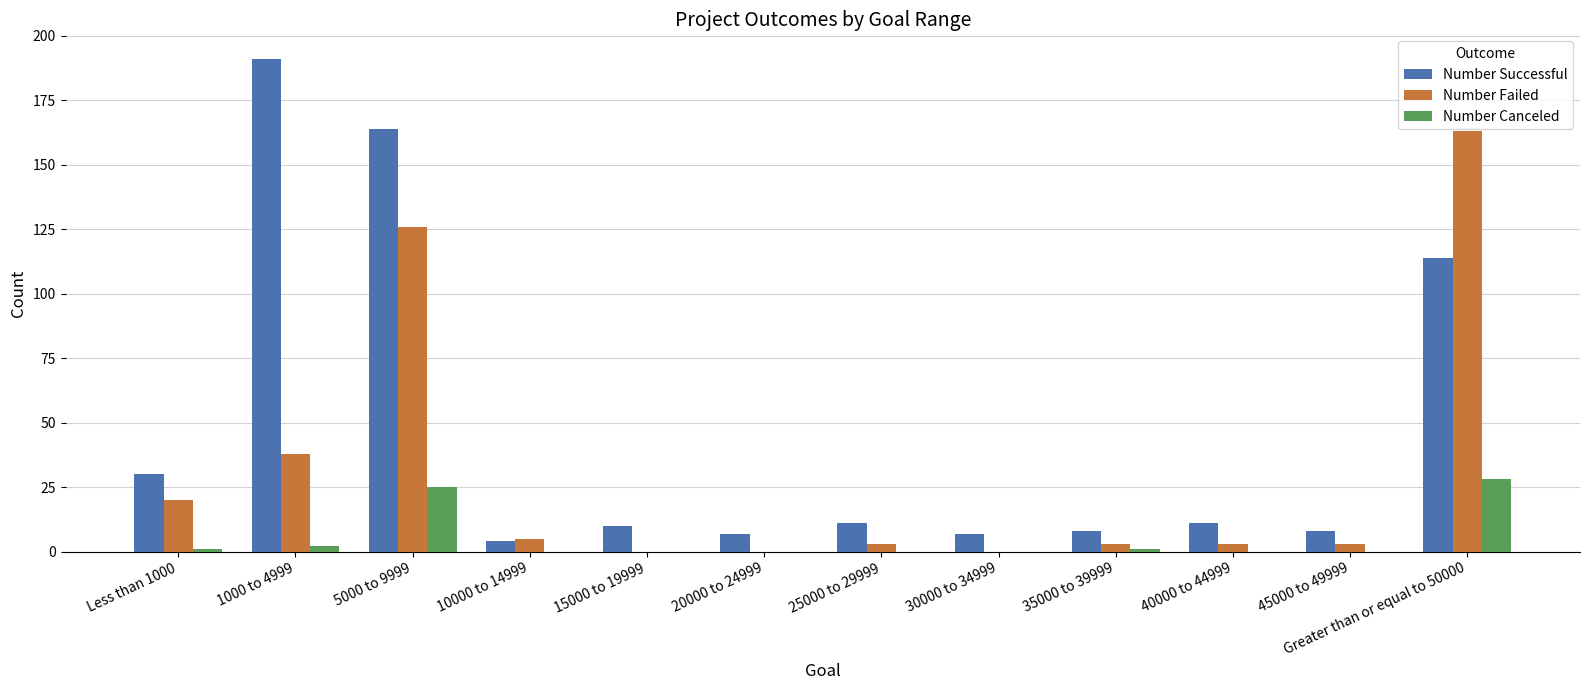

At which category does the chart reach its peak across all series?

1000 to 4999